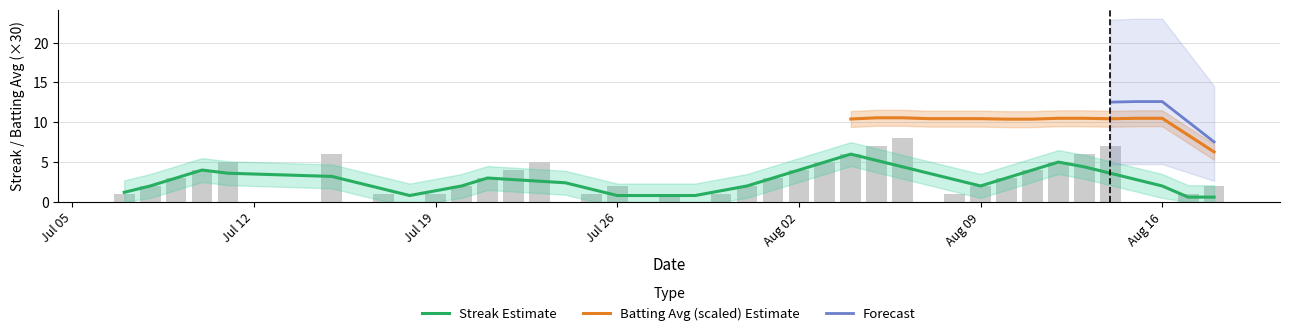

Does the chart contain stacked bars?

No